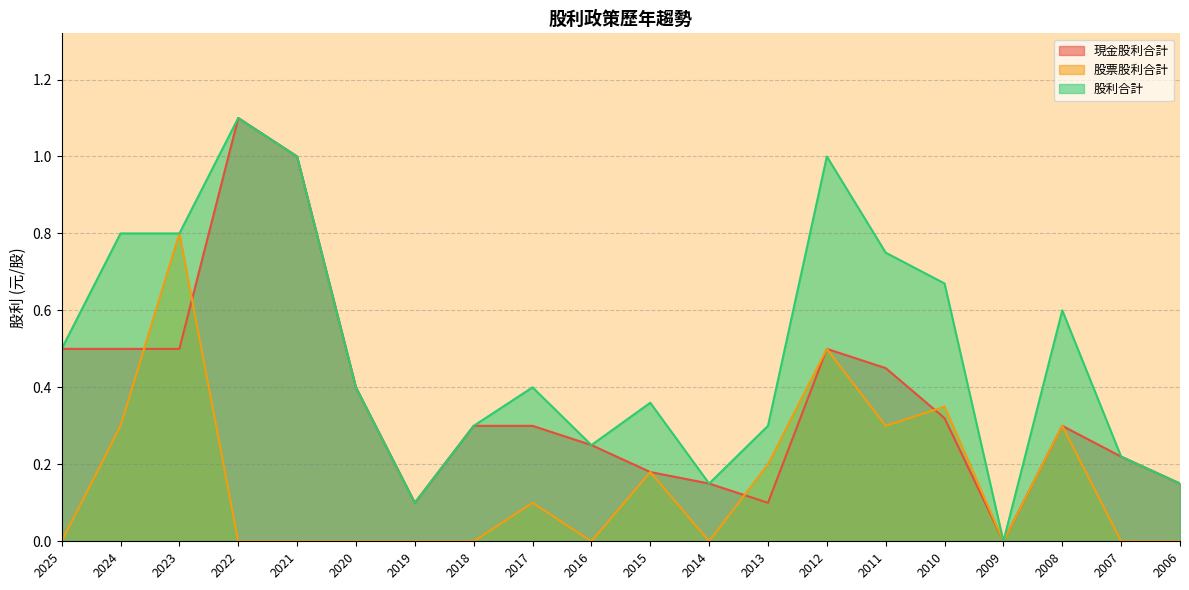

How many lines are shown in the chart?

3